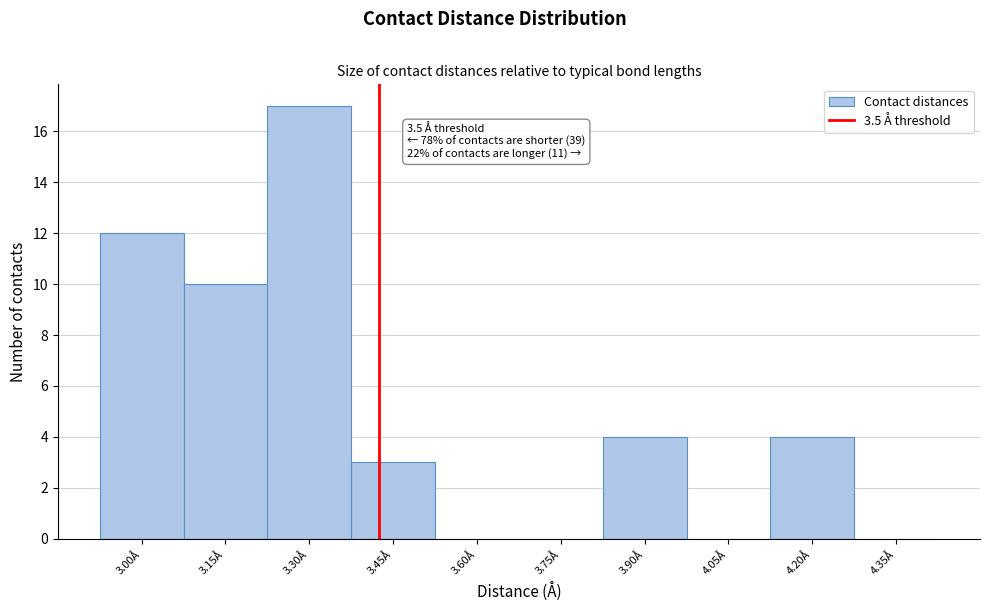

Reading right to left, extract all data points from this chart.

4.35Å=0	4.20Å=4	4.05Å=0	3.90Å=4	3.75Å=0	3.60Å=0	3.45Å=3	3.30Å=17	3.15Å=10	3.00Å=12